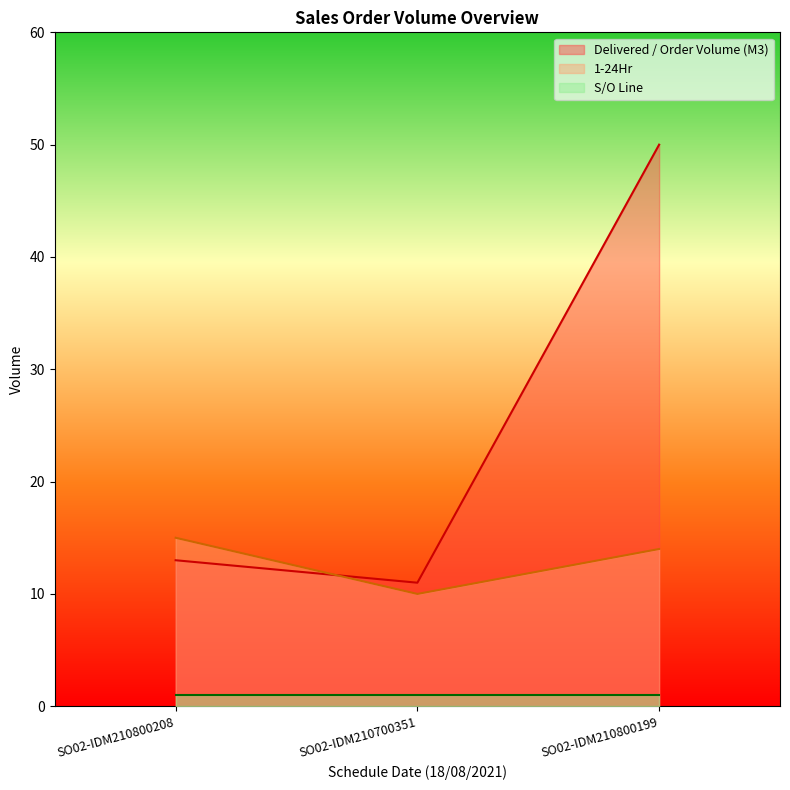

Count the number of data series in this chart.

3